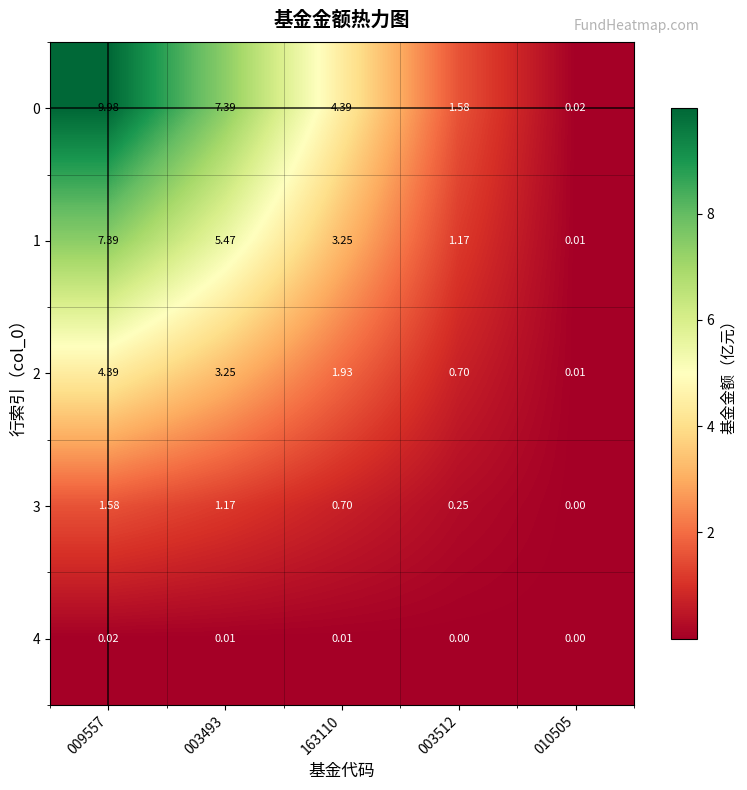

How many data points in 2 are less than 1?

2